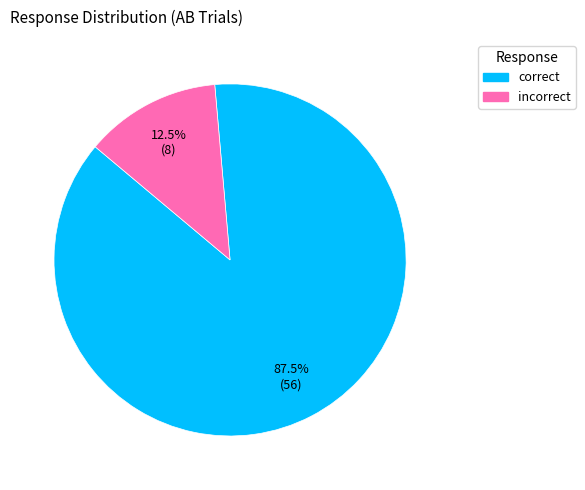

What is the smallest slice in the pie chart?

incorrect